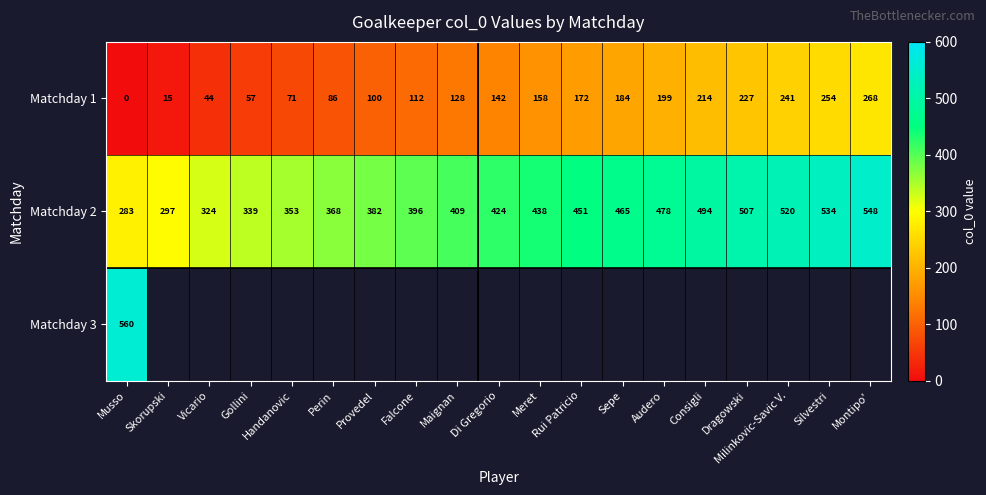

How many values in Matchday 1 are above zero?

18